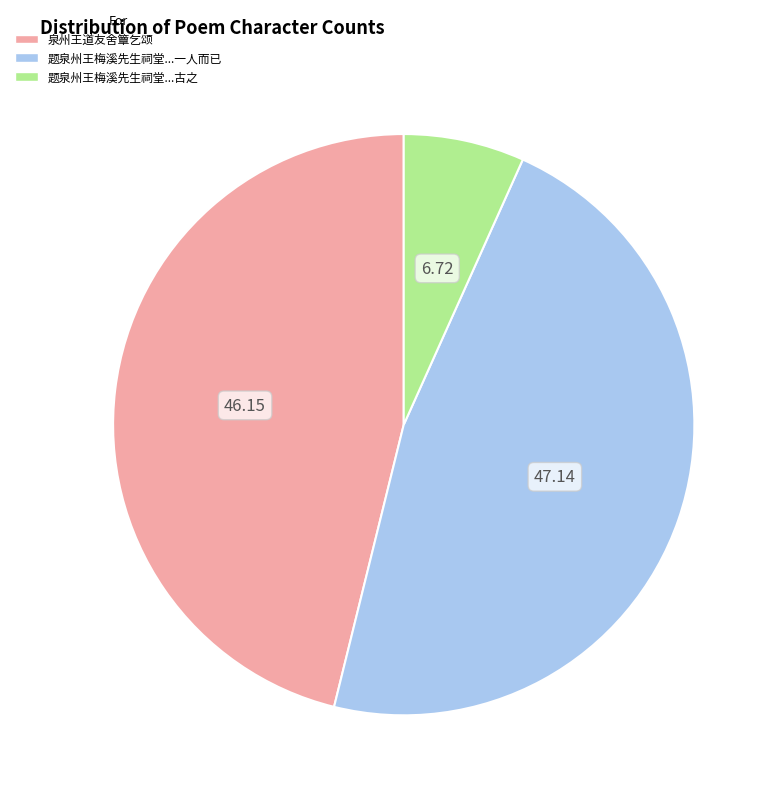

Does any single category account for the majority?

No